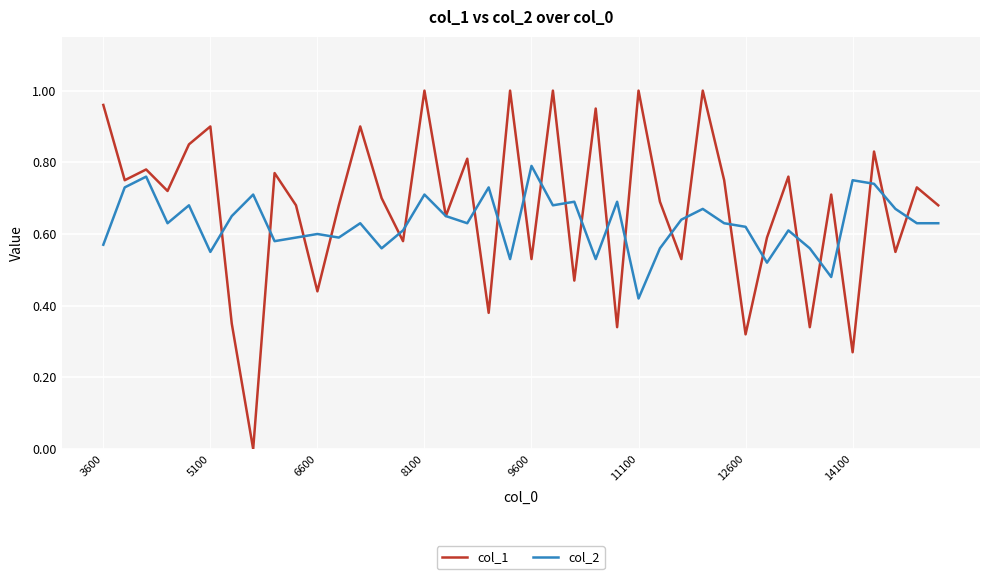

List the series in order of their peak value, highest first.

col_1, col_2